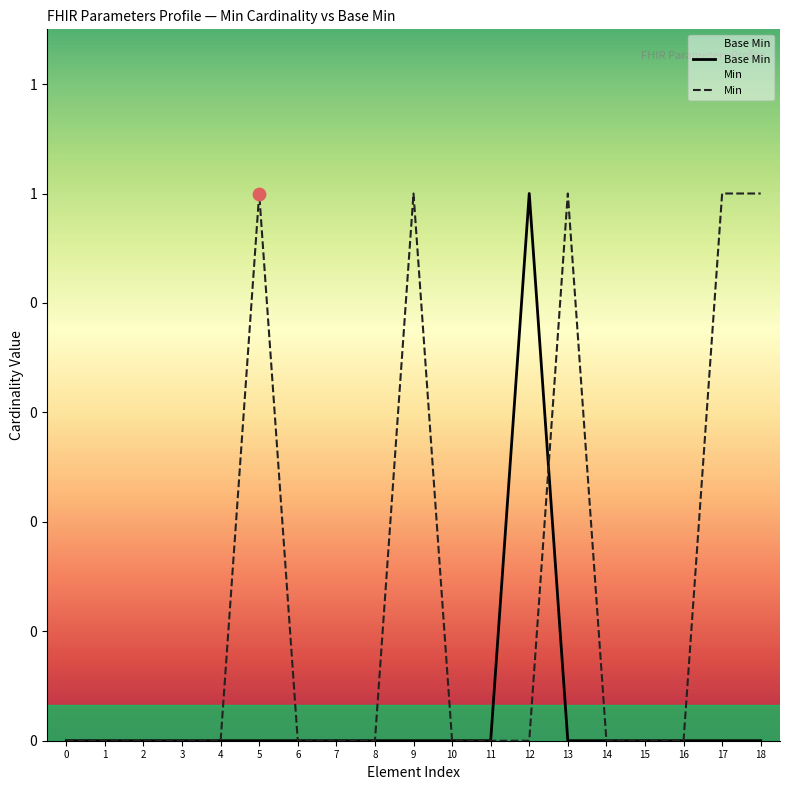

Which series has the largest total across all categories?

Min